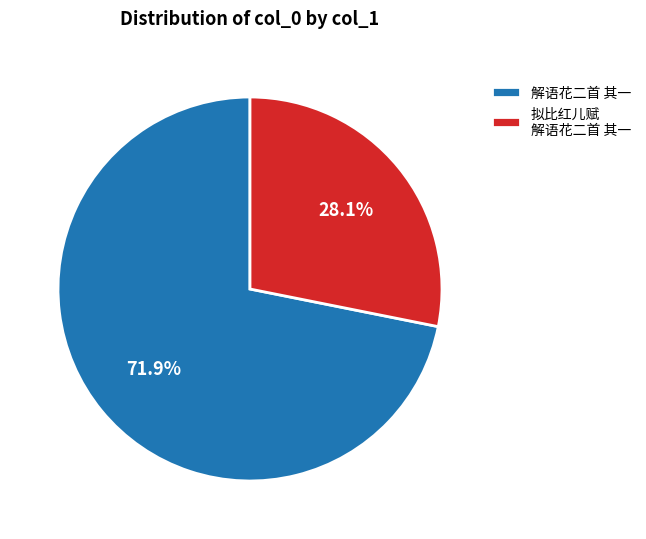

Count the number of slices in the pie.

2